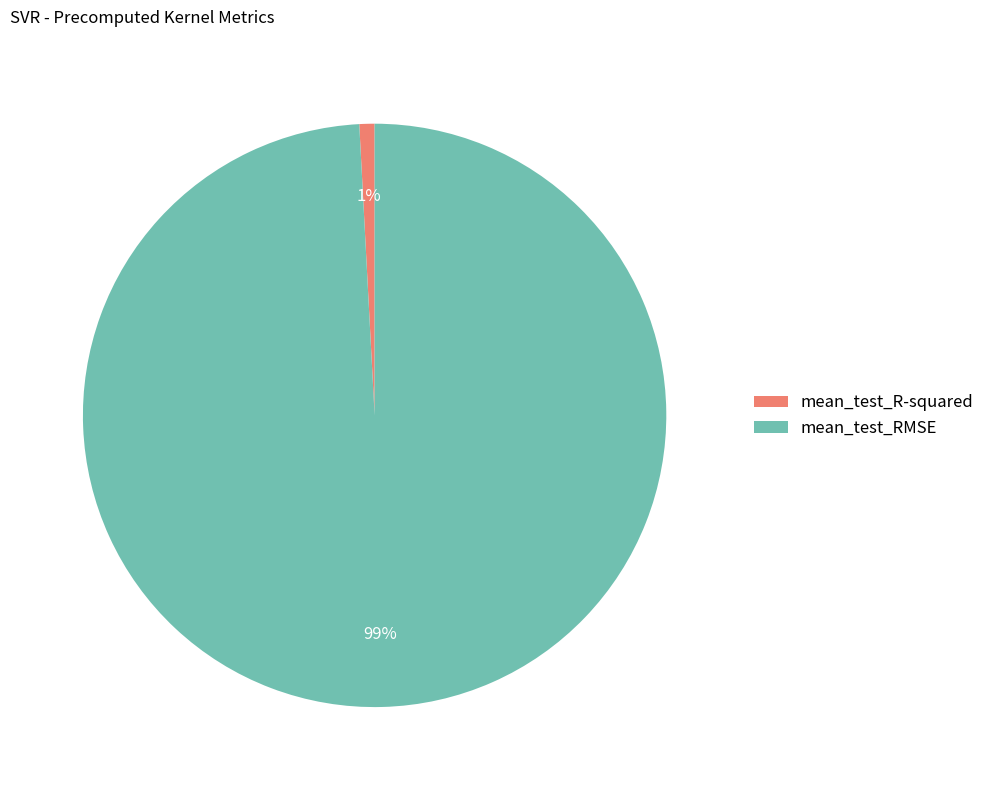

What percentage is the mean_test_R-squared slice, to the nearest percent?

1%